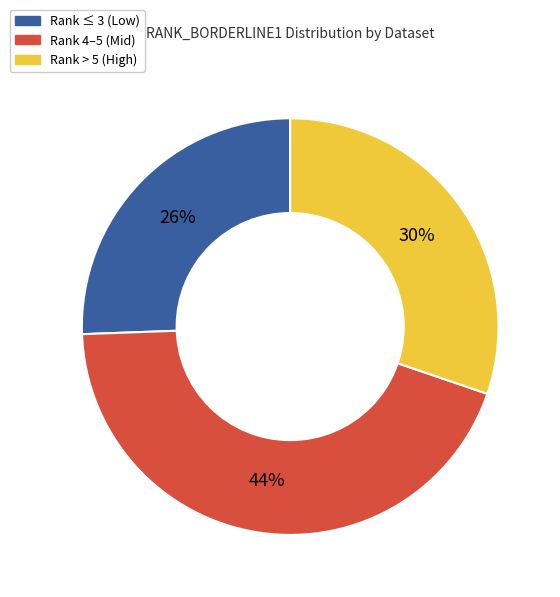

Count the number of slices in the pie.

3